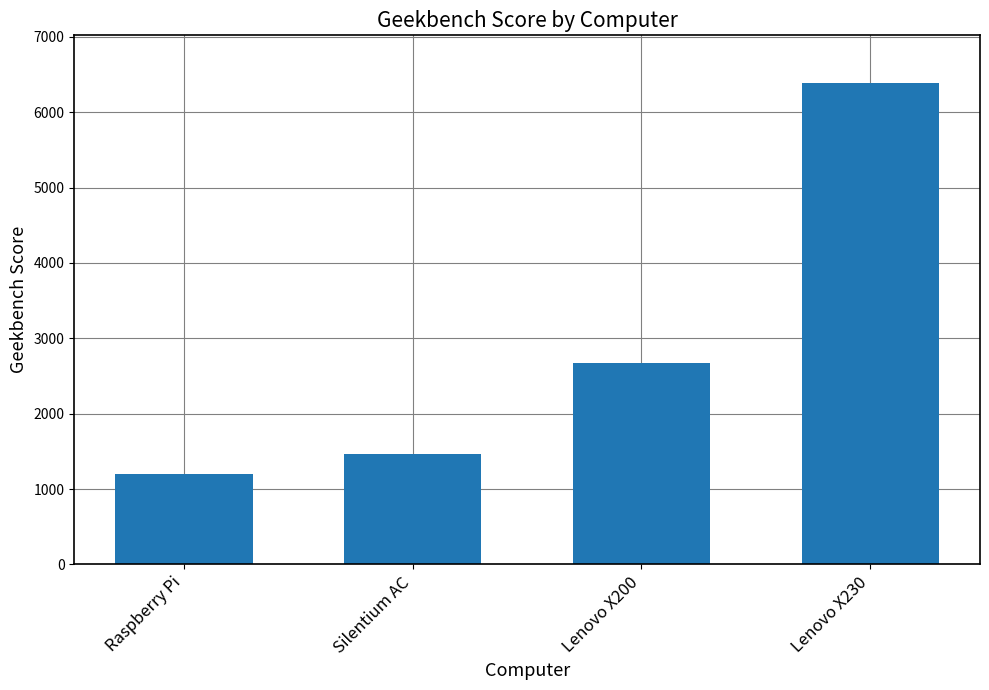

The chart shows a value of 1464 at Silentium AC. True or false?

True